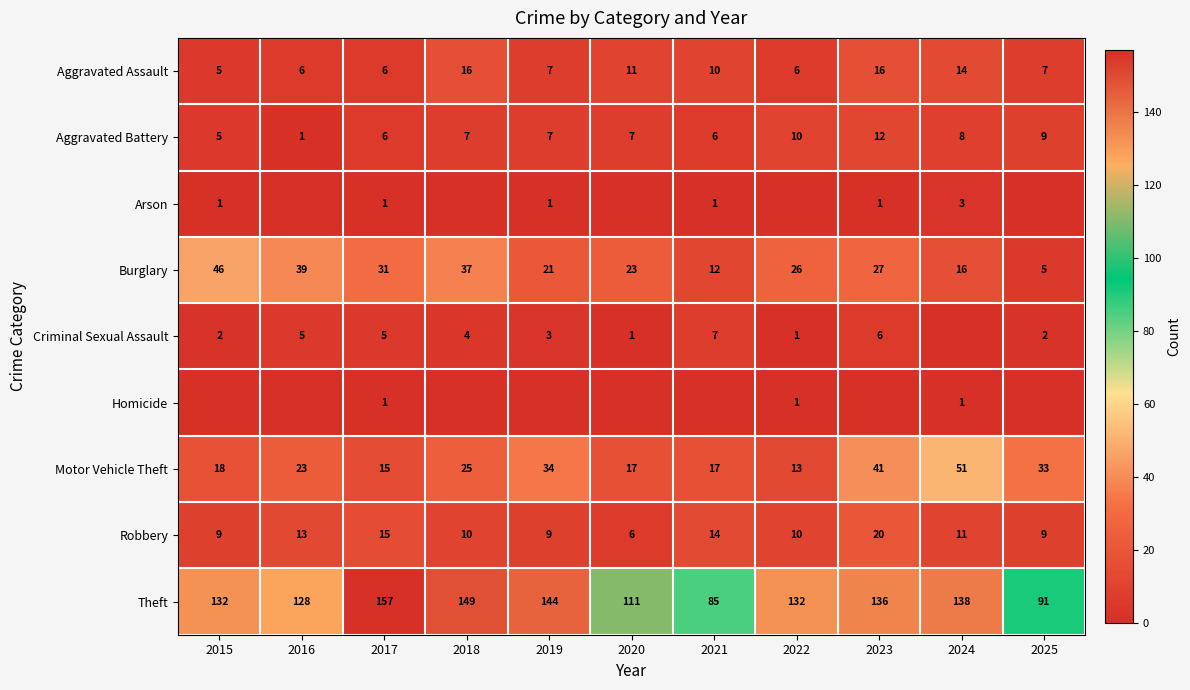

At which label does Motor Vehicle Theft reach its minimum?

2022